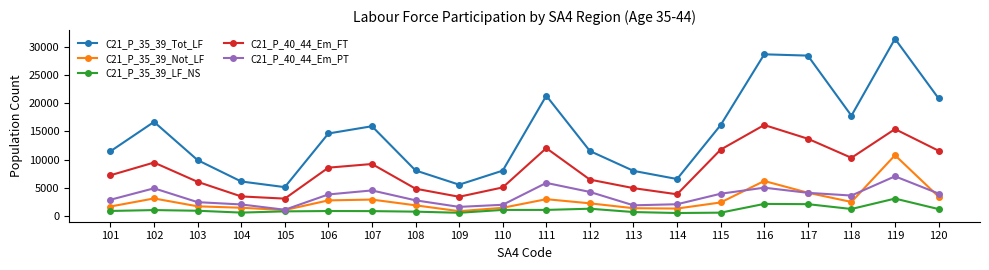

What are all the series names shown in the legend?

C21_P_35_39_Tot_LF, C21_P_35_39_Not_LF, C21_P_35_39_LF_NS, C21_P_40_44_Em_FT, C21_P_40_44_Em_PT